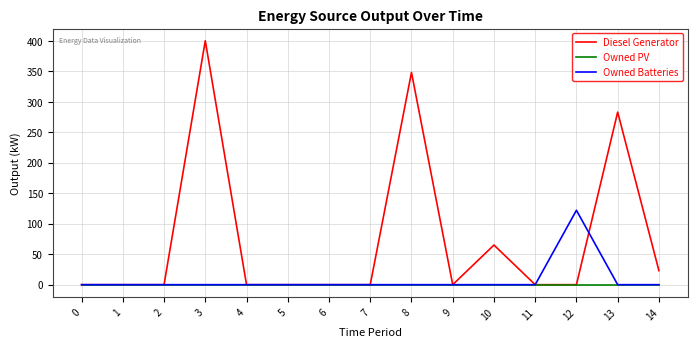

At which category is the sum across all series the highest?

3